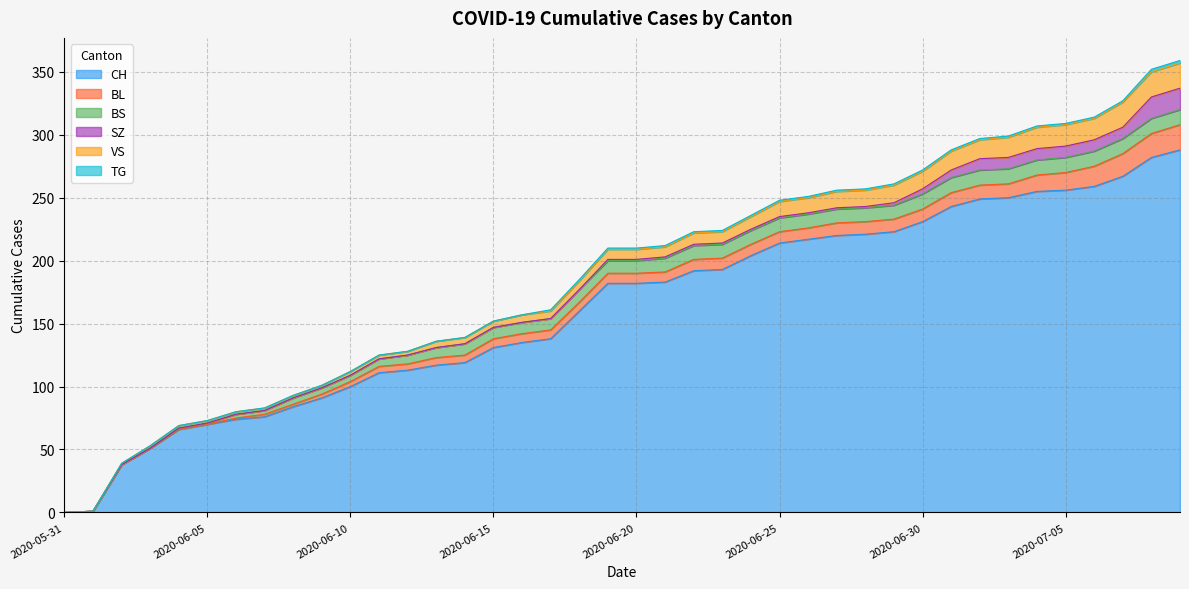

What is the average value of the BL series?

8